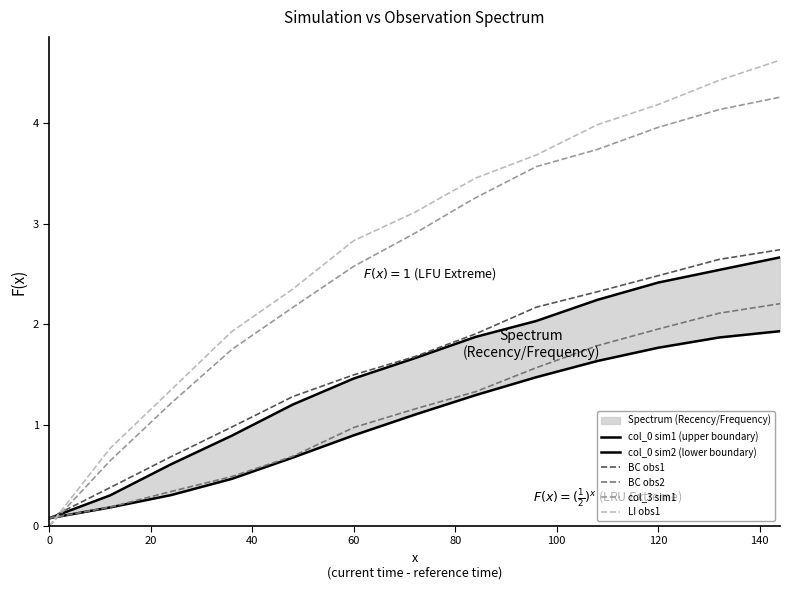

After their last crossing, which series has the higher values: col_3 sim1 or BC obs1?

col_3 sim1